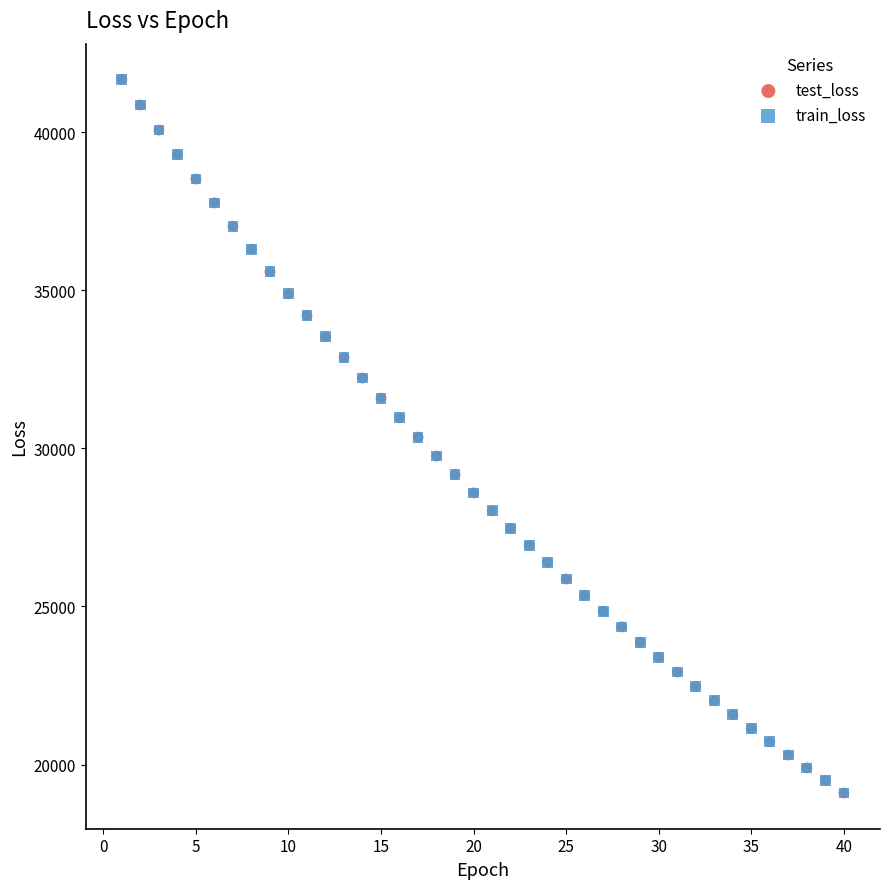

Which series has the largest Y range (max minus min)?

train_loss